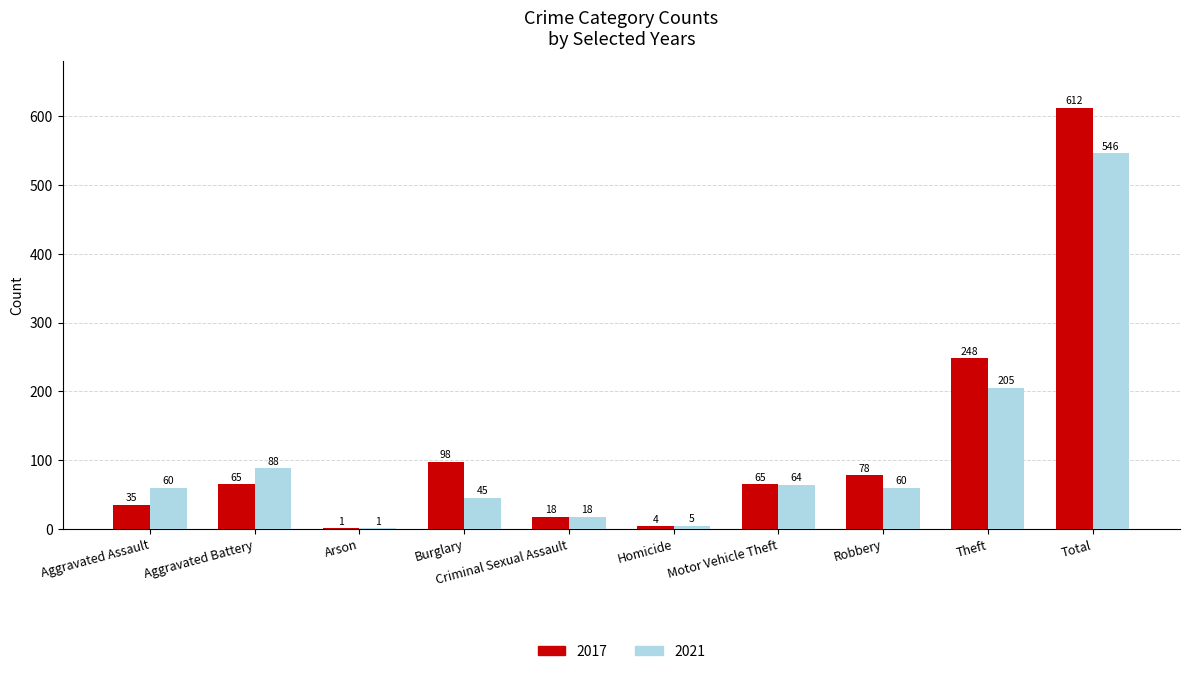

What is the total value across all series at Motor Vehicle Theft?

129